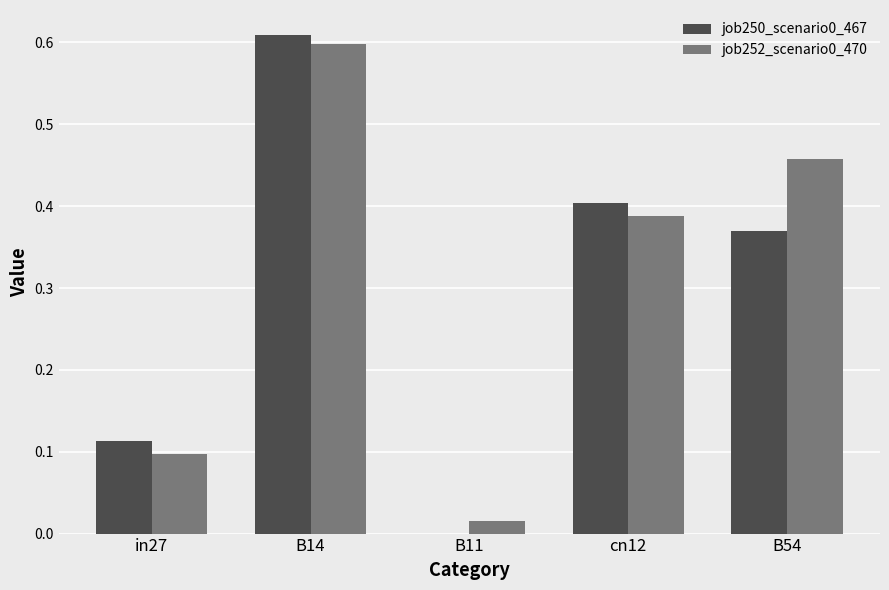

Which label corresponds to the largest value in the chart?

B14